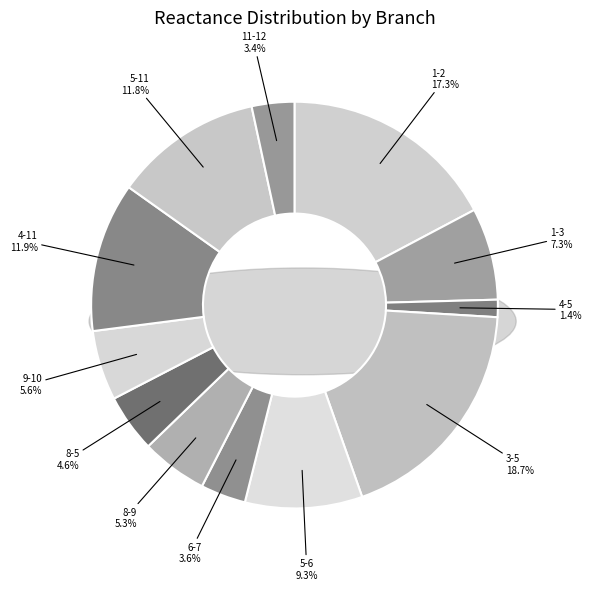

Is the sum of 6-7 and 9-10 greater than half?

No